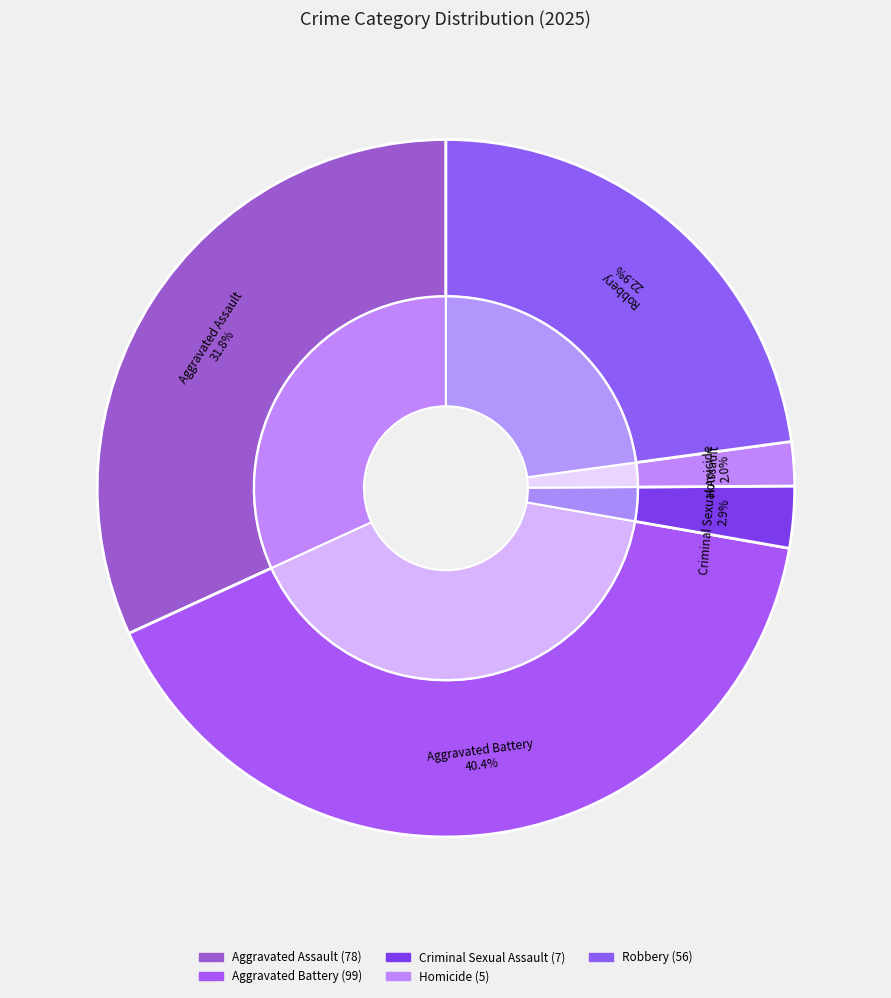

Is there any slice that represents more than half of the pie?

No